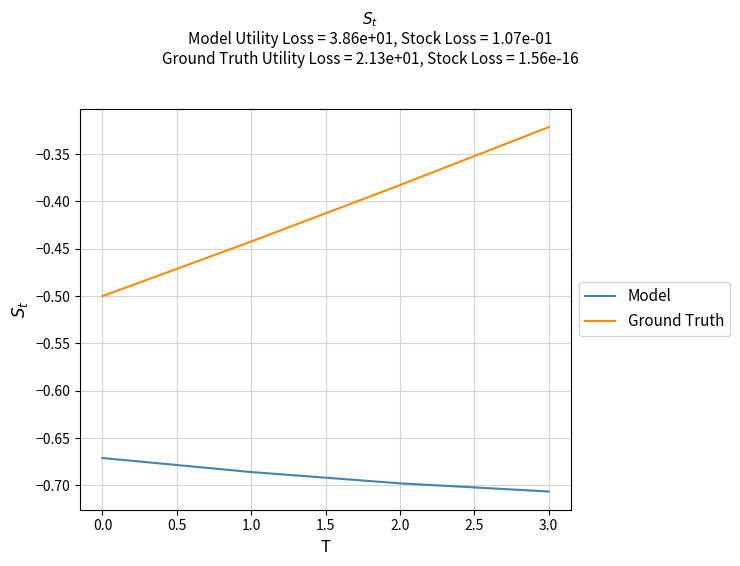

At which category does the chart reach its minimum across all series?

3.0